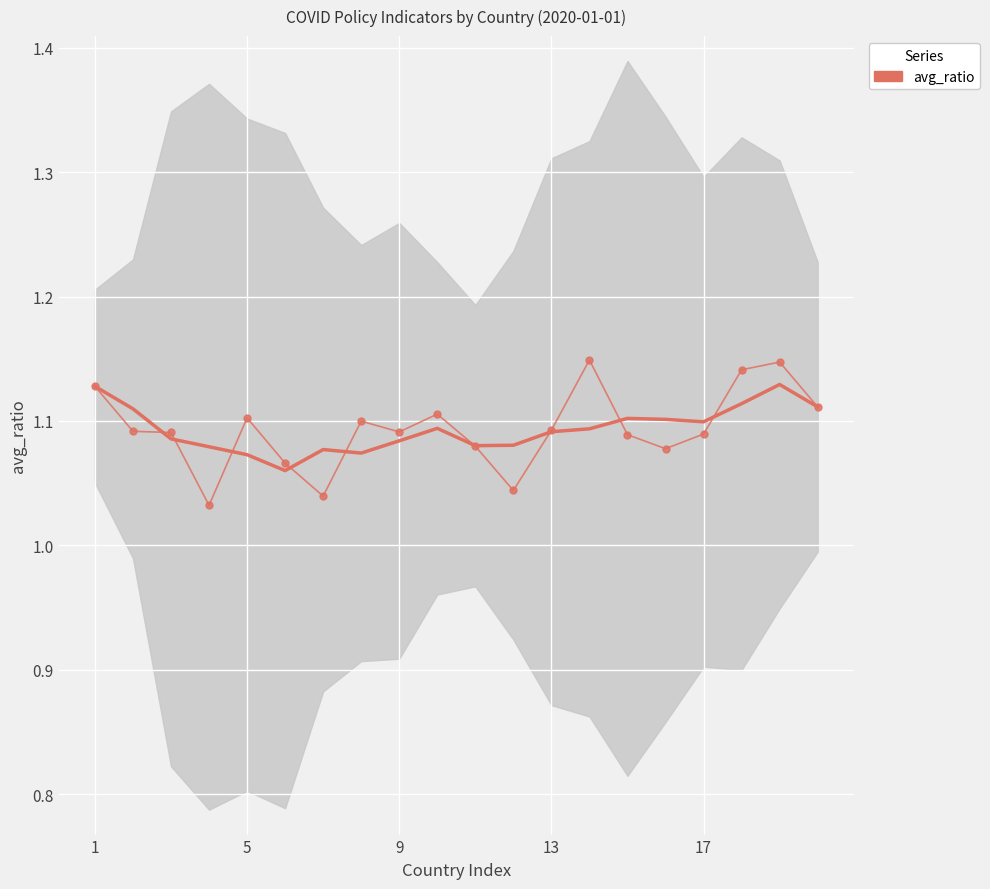

The value at 10 is 1.5. True or false?

False